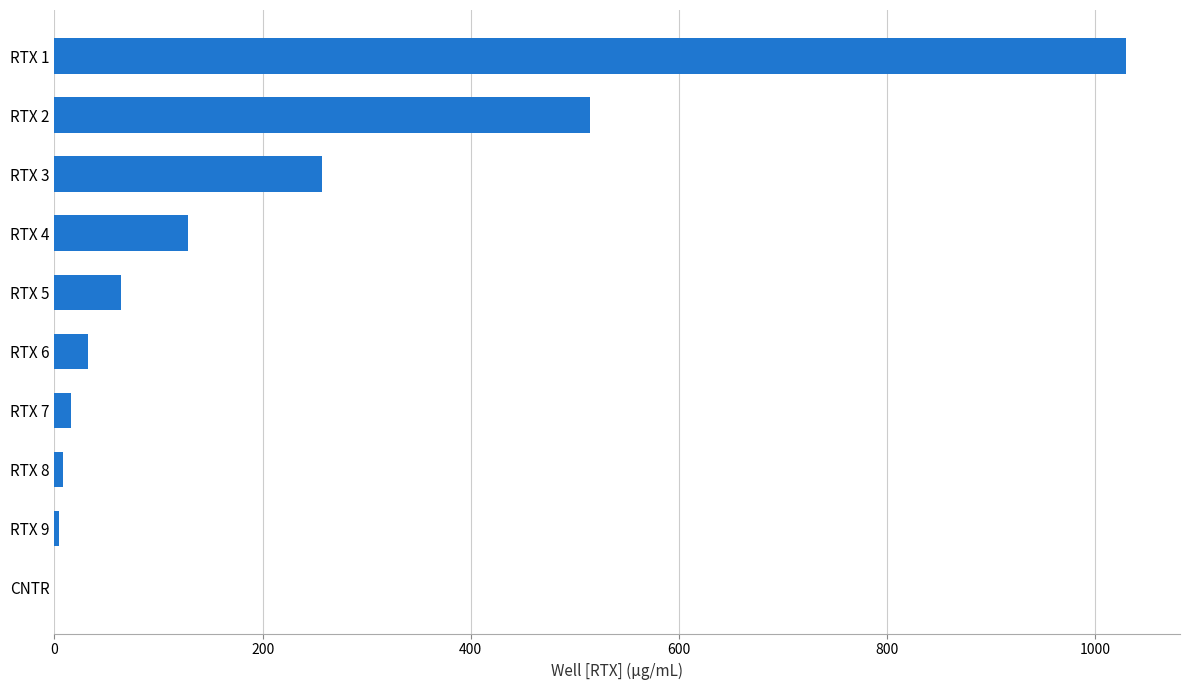

What is the change in value from RTX 6 to RTX 3?

+225.3